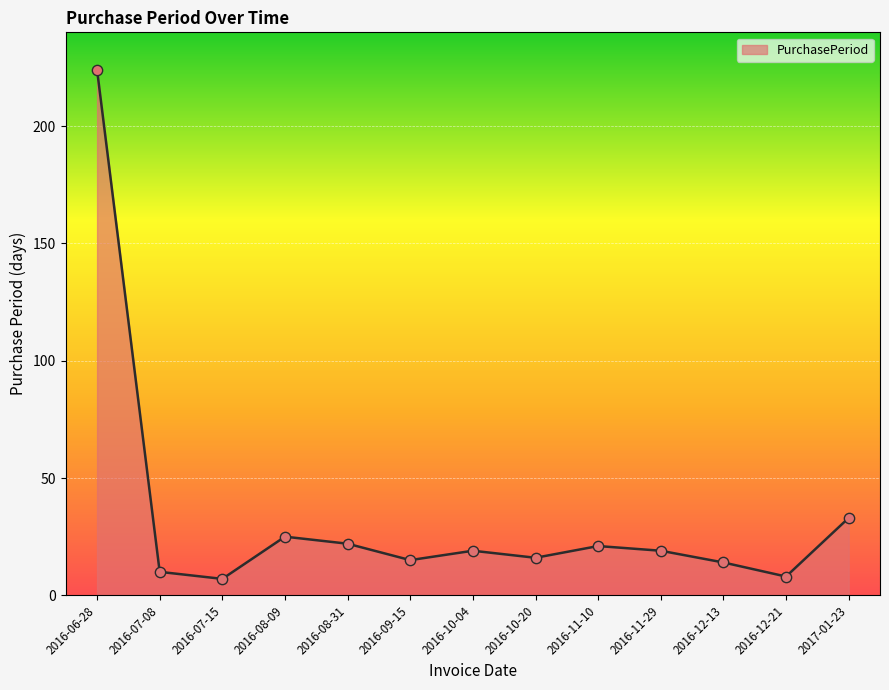

Which has a higher value, 2016-08-09 or 2016-10-20?

2016-08-09